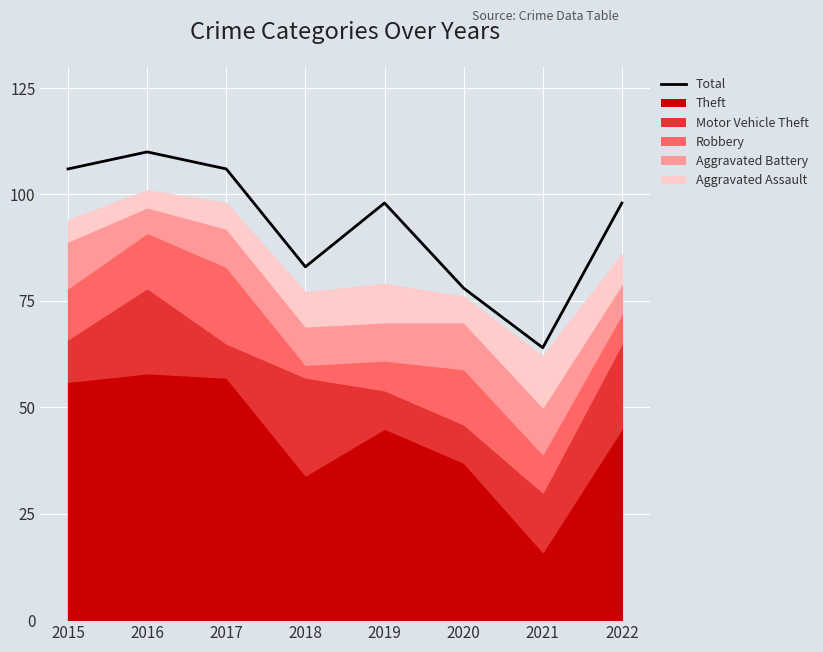

Approximately how many times larger is the value at 2021 compared to 2016?

0.6